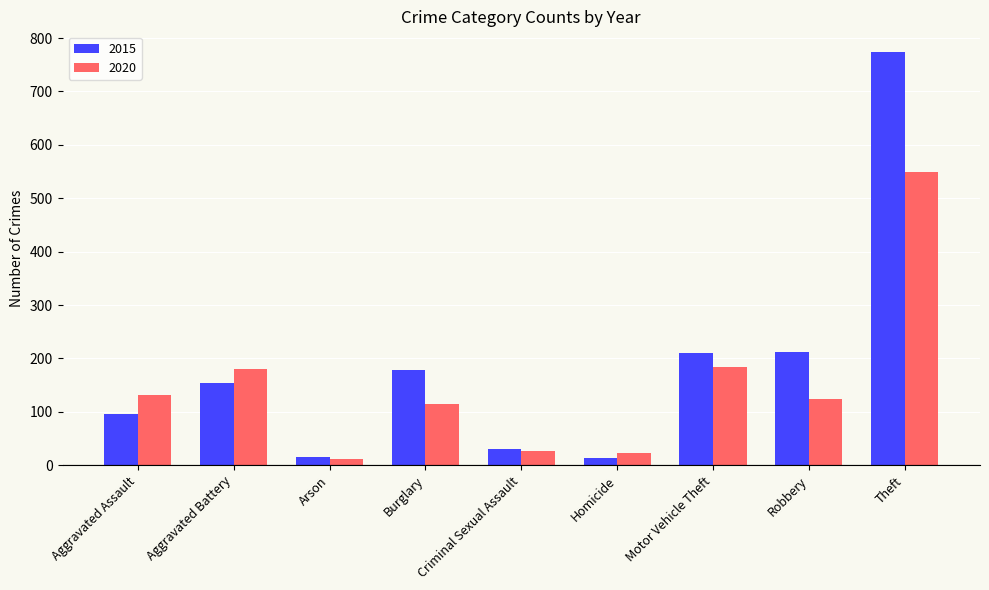

List the series in order of their peak value, highest first.

2015, 2020